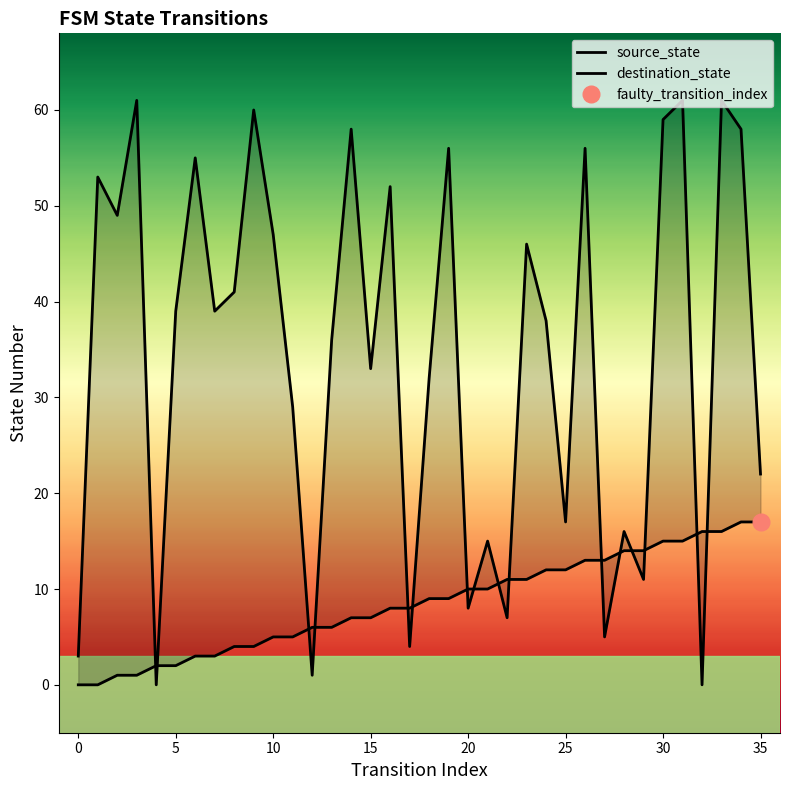

What is the value of the source_state point at the 27th from the left?

13